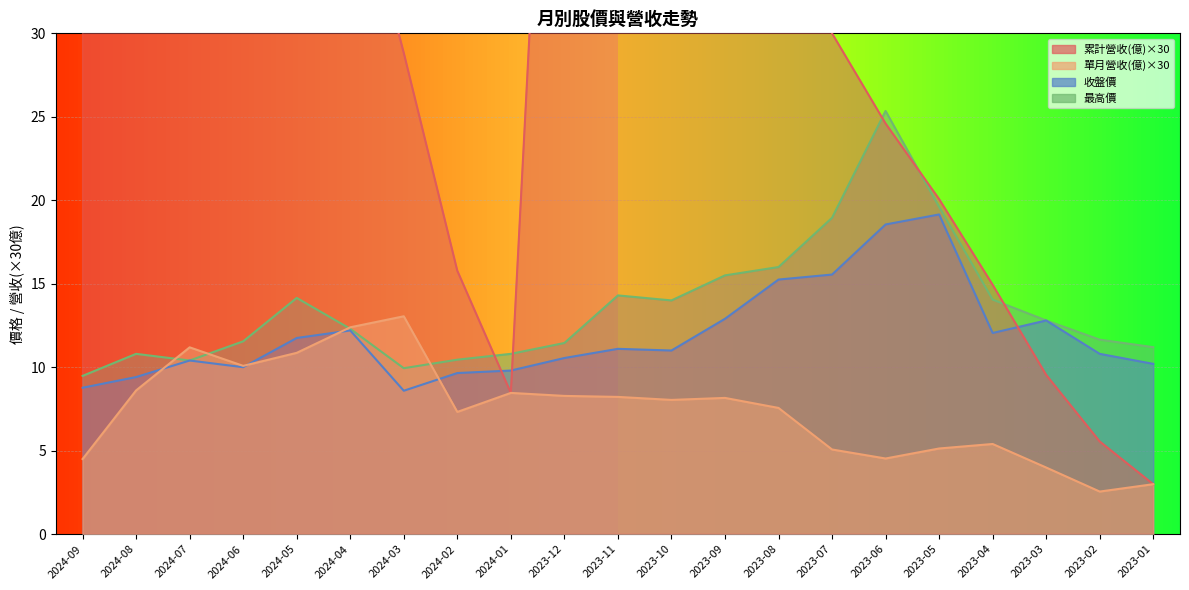

True or false: 收盤價 and 最高價 intersect in this chart.

False